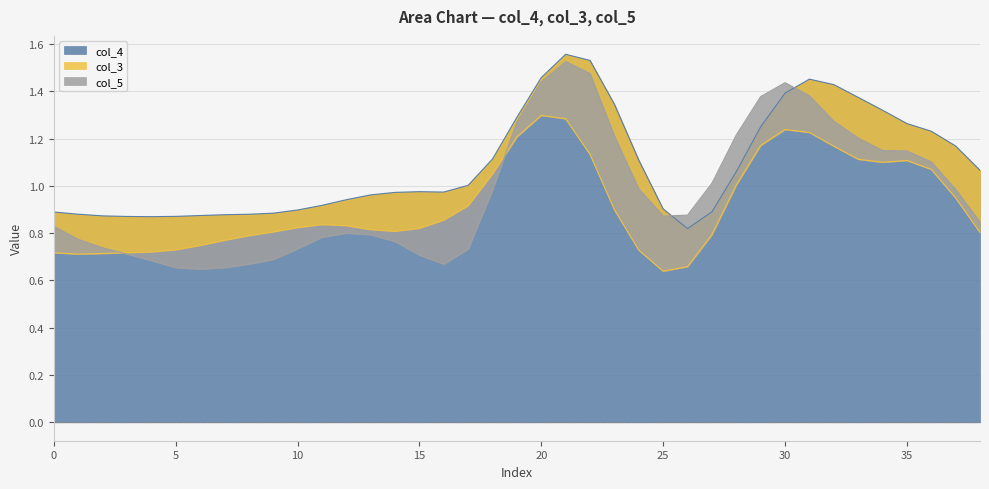

What is the sum of the col_4 values at 8 and 7?

1.8